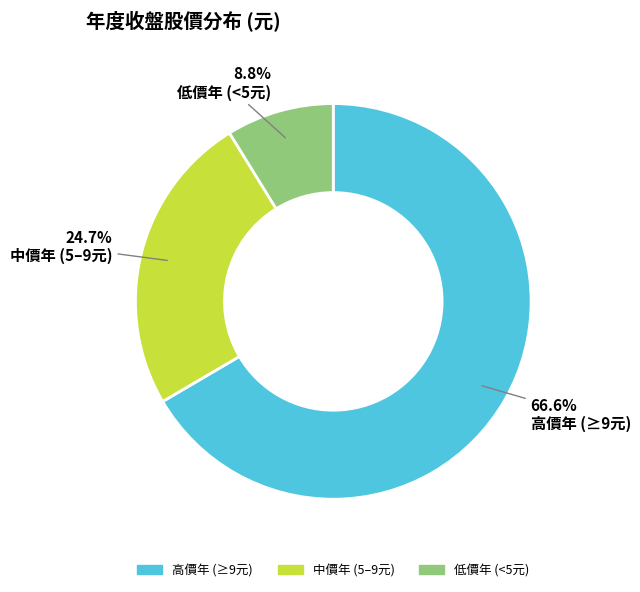

Is there a majority slice in this chart?

Yes